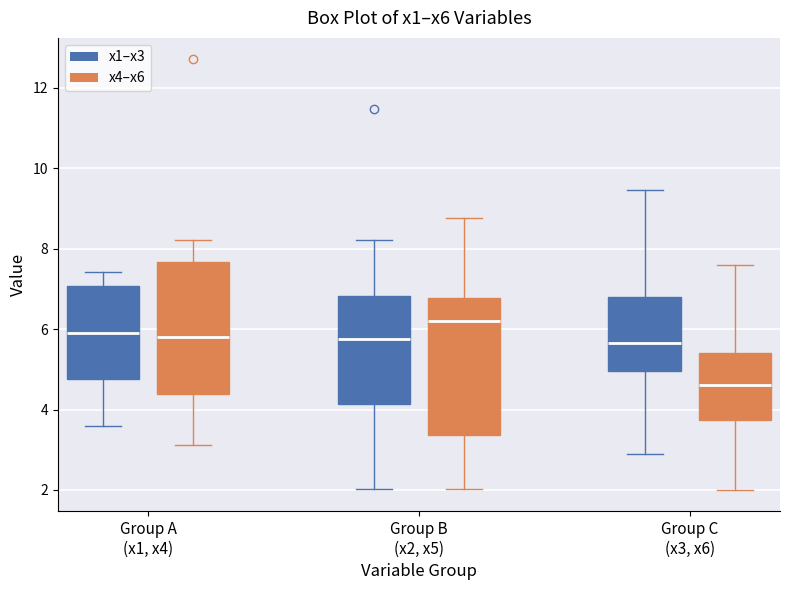

Reading left to right, transcribe this box plot: for each box, give where its median line is, the range the box spans, and where its two whiskers end, as read against the y-axis. The values are not printed on the chart, so give them approximately, as read against the axis.

Group A (x1, x4) (x1–x3): median 6.0, box 4.8 to 7.0, whiskers 3.6 to 7.4
Group A (x1, x4) (x4–x6): median 5.8, box 4.4 to 7.6, whiskers 3.2 to 8.2
Group B (x2, x5) (x1–x3): median 5.8, box 4.2 to 6.8, whiskers 2.0 to 8.2
Group B (x2, x5) (x4–x6): median 6.2, box 3.4 to 6.8, whiskers 2.0 to 8.8
Group C (x3, x6) (x1–x3): median 5.6, box 5.0 to 6.8, whiskers 3.0 to 9.4
Group C (x3, x6) (x4–x6): median 4.6, box 3.8 to 5.4, whiskers 2.0 to 7.6